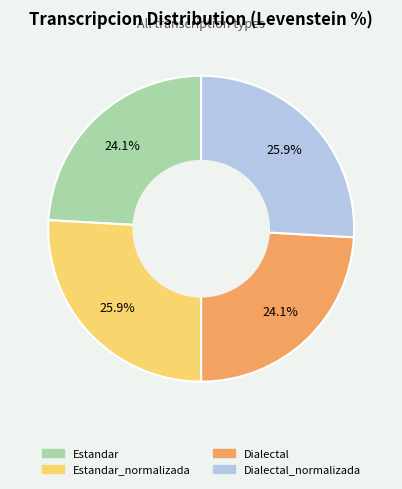

Is there a majority slice in this chart?

No